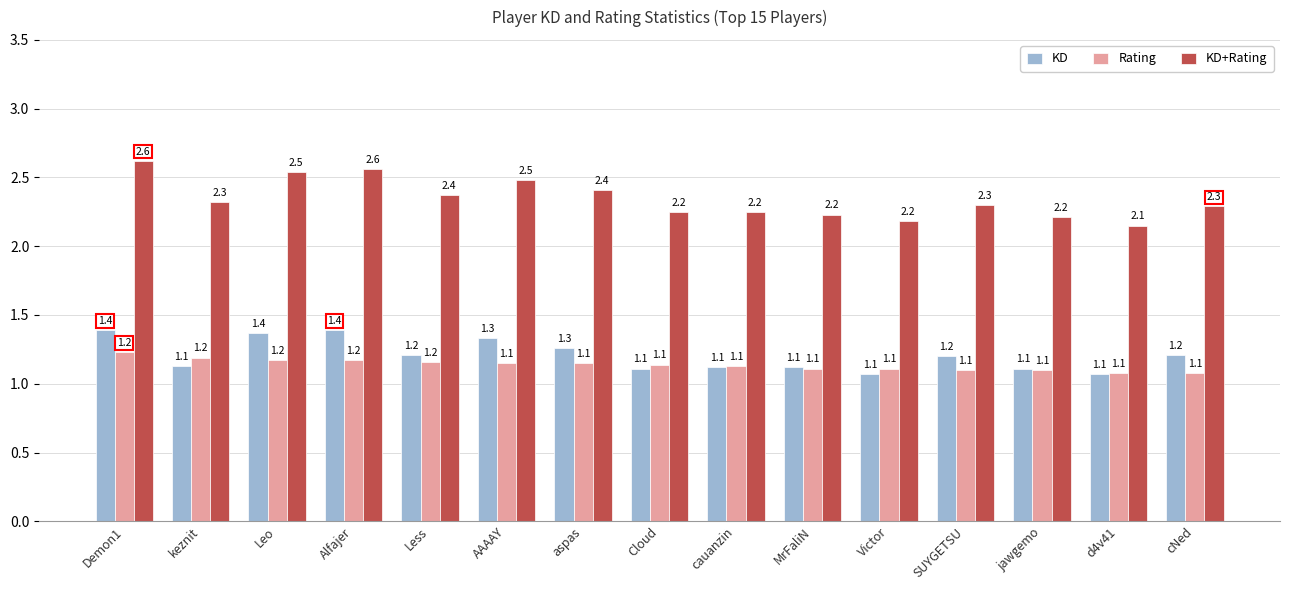

What is the greatest value displayed?

2.6